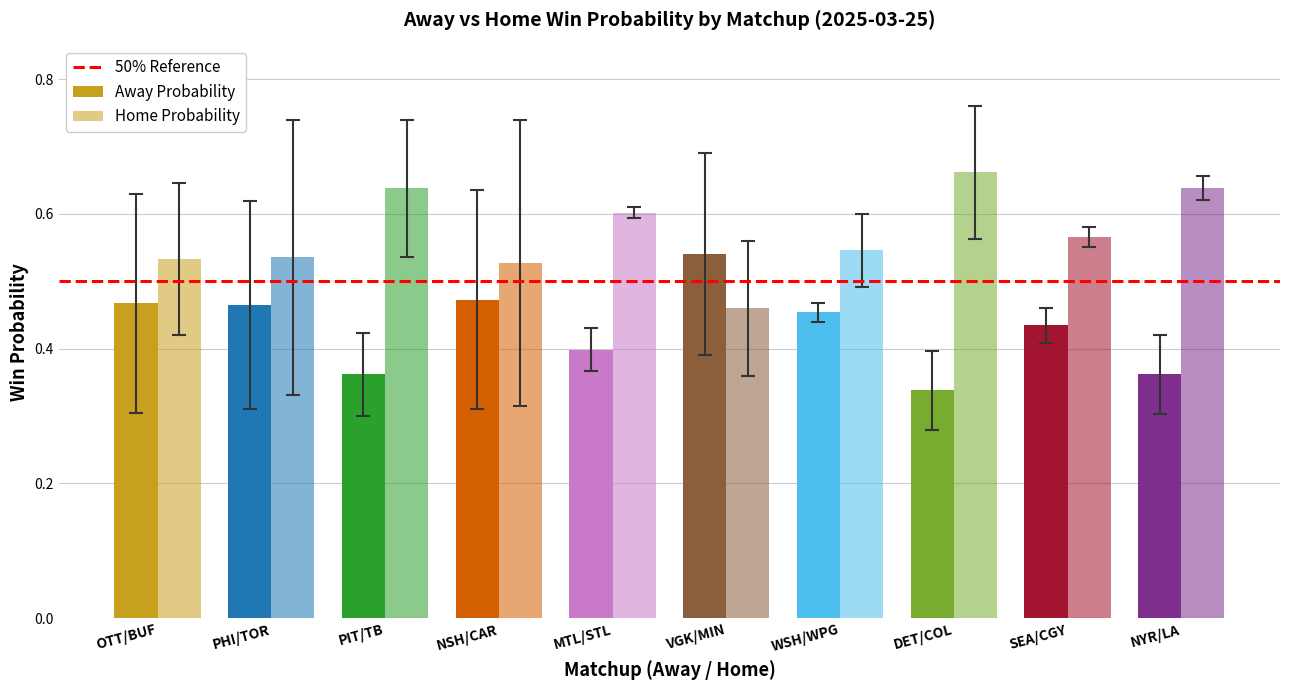

Count the Home Probability values in the range 0 to 1.

10